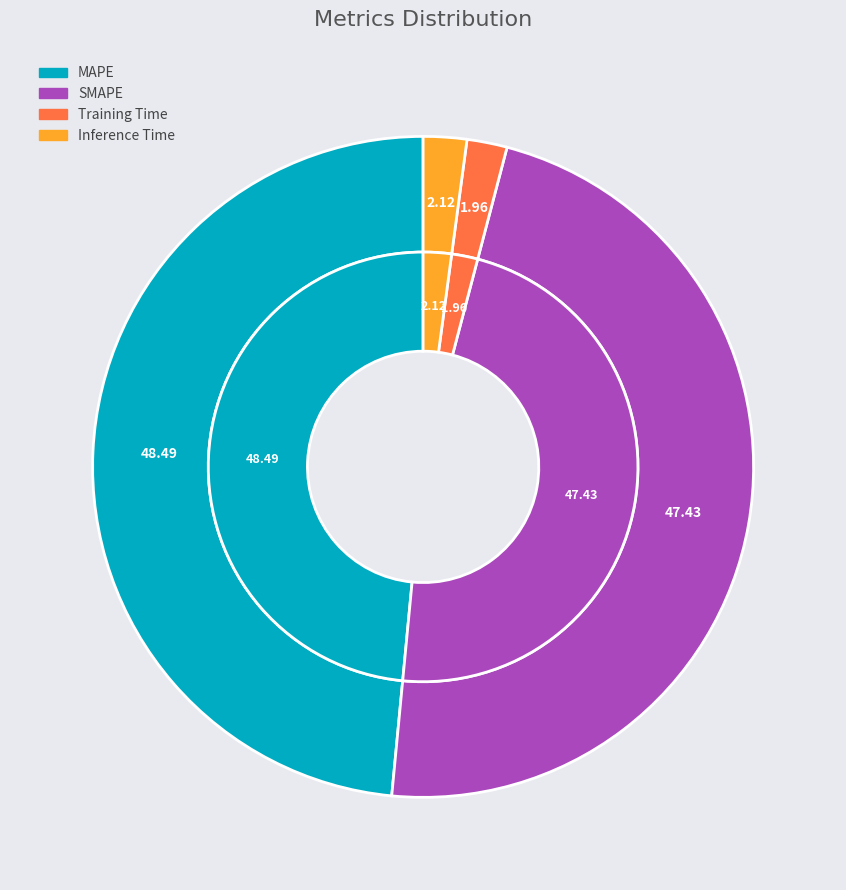

To the nearest percent, what is the difference between the largest and smallest slice percentages?

47%